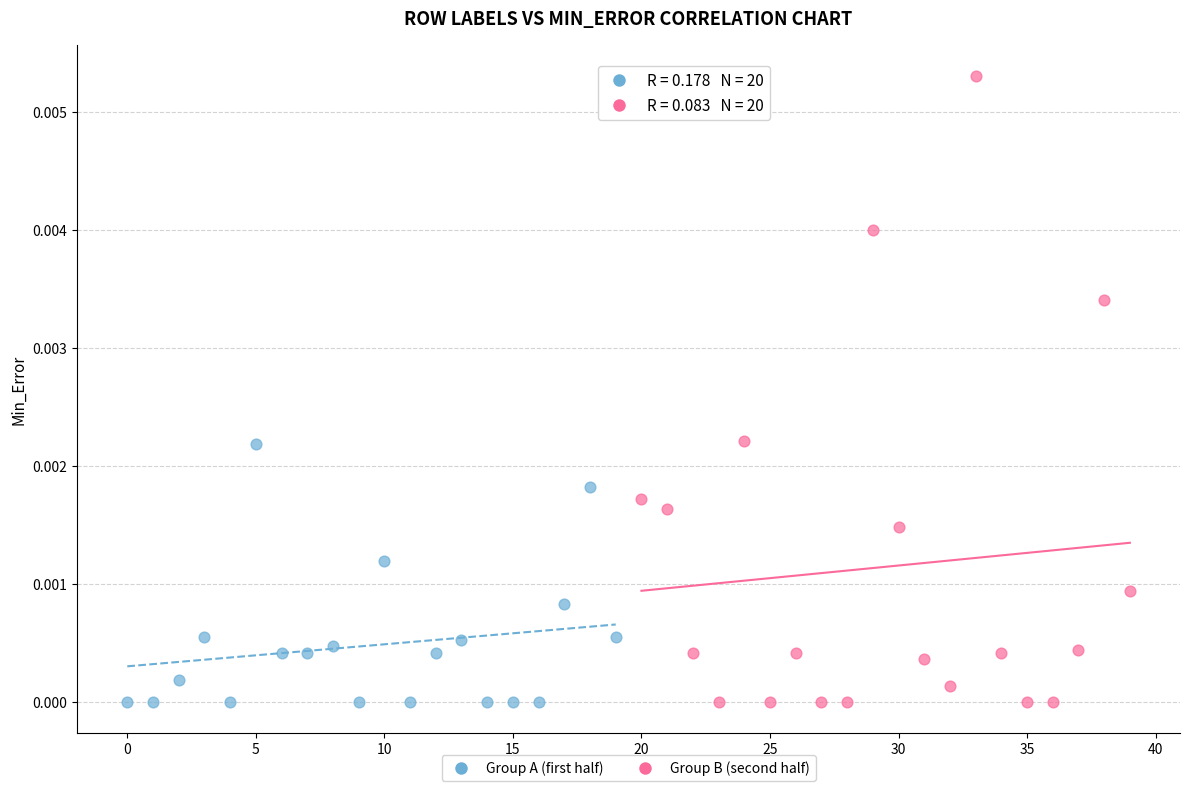

Which series has the largest Y range (max minus min)?

Group B (second half)